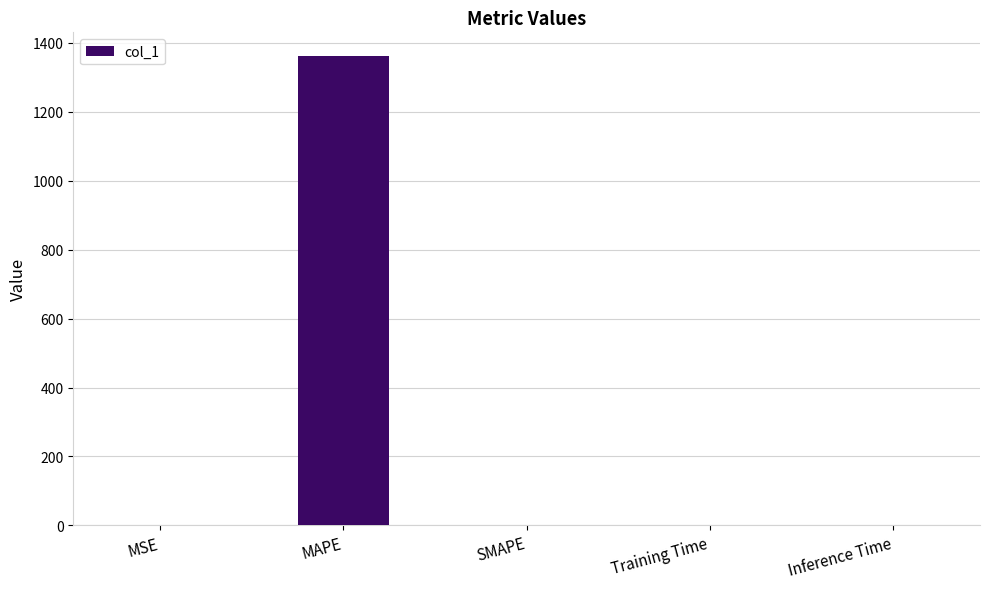

True or false: the data shows 0.0 at Inference Time.

True